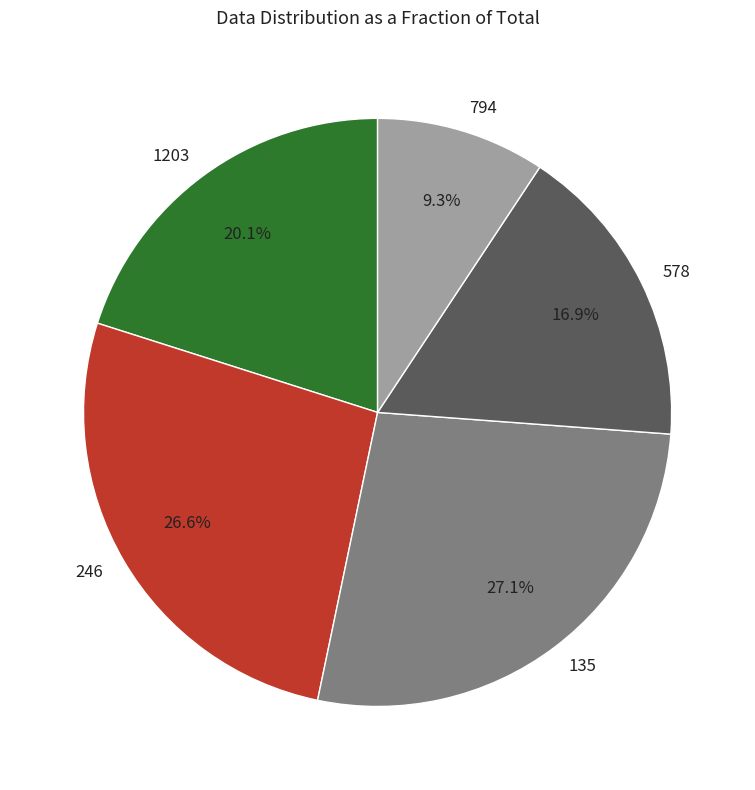

True or false: 135 accounts for 12% of the total.

False